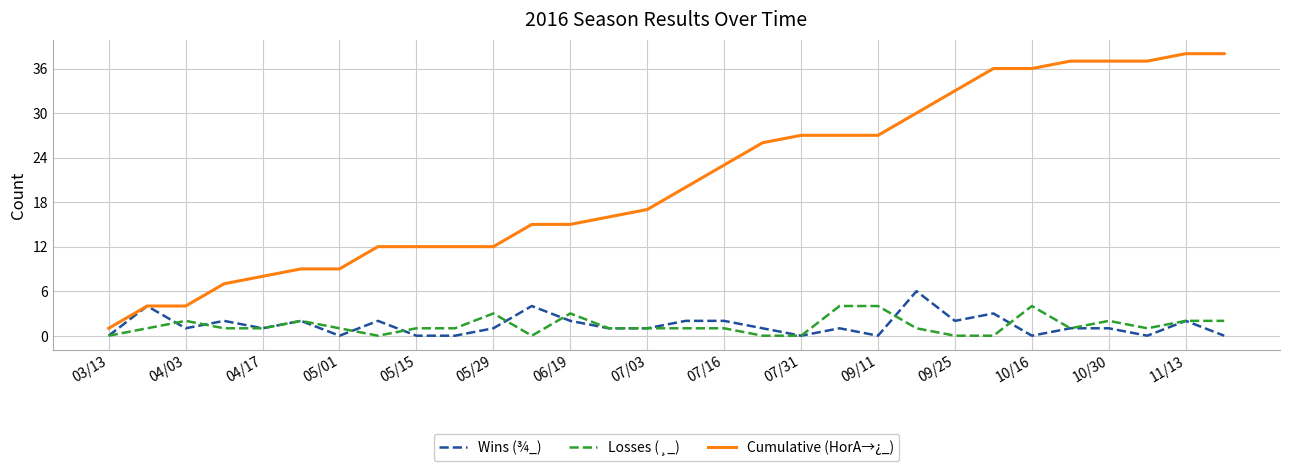

What is the greatest value displayed?

38